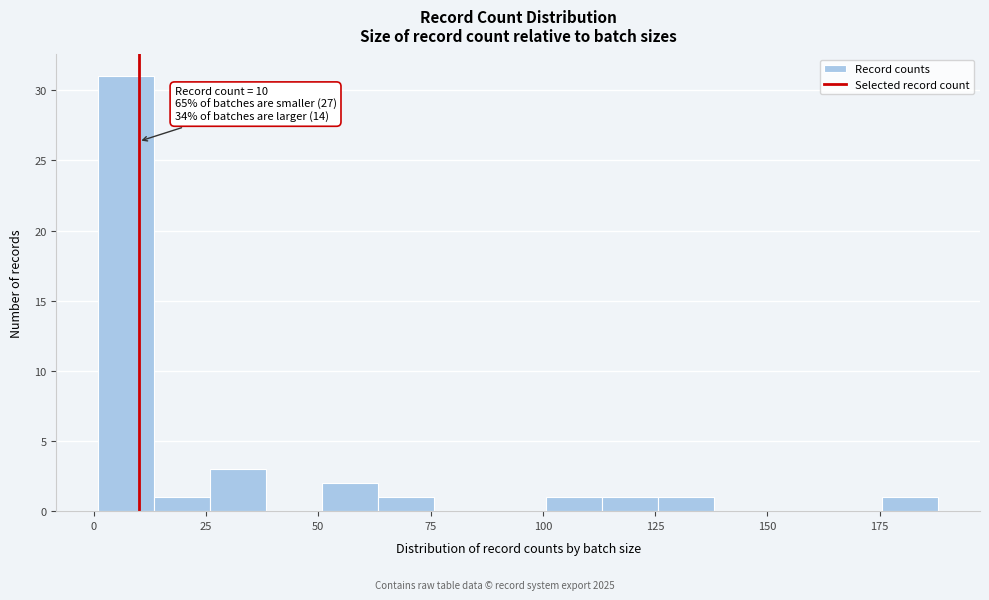

Around what value on the x-axis is the tallest bar? Give the approximate position of its centre, as read against the axis.

5